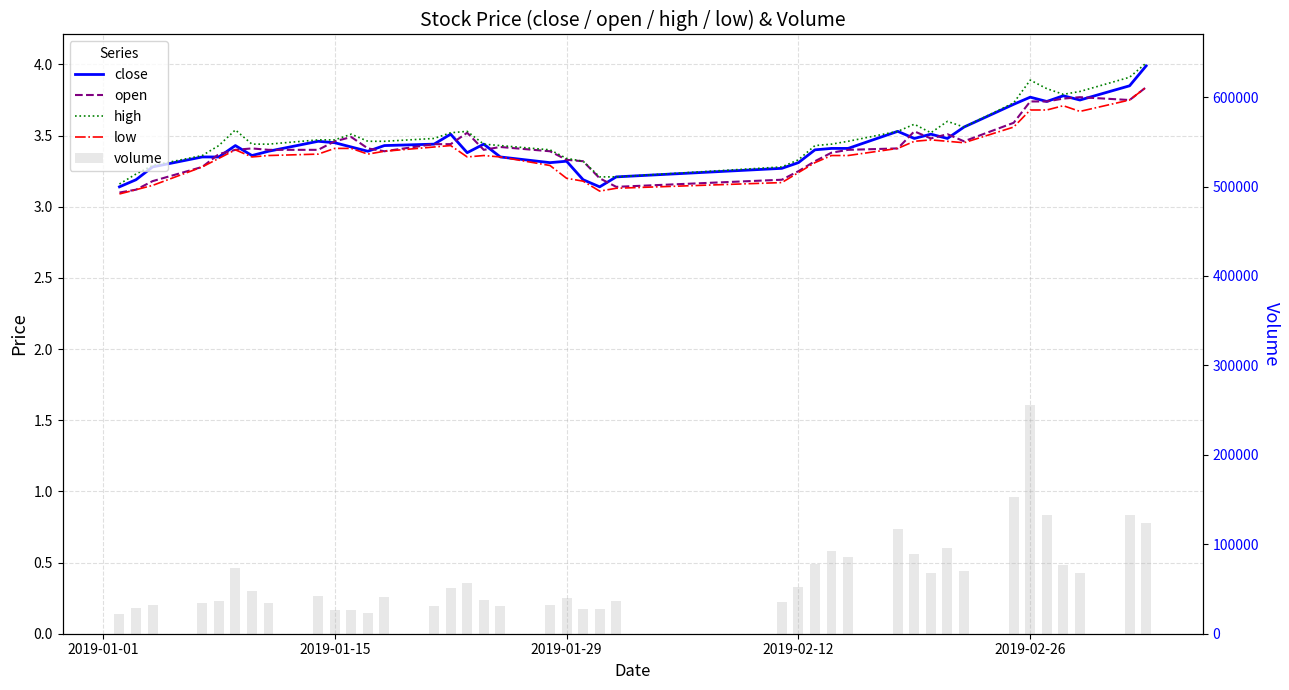

At which label is open closest to 3?

2019-01-01